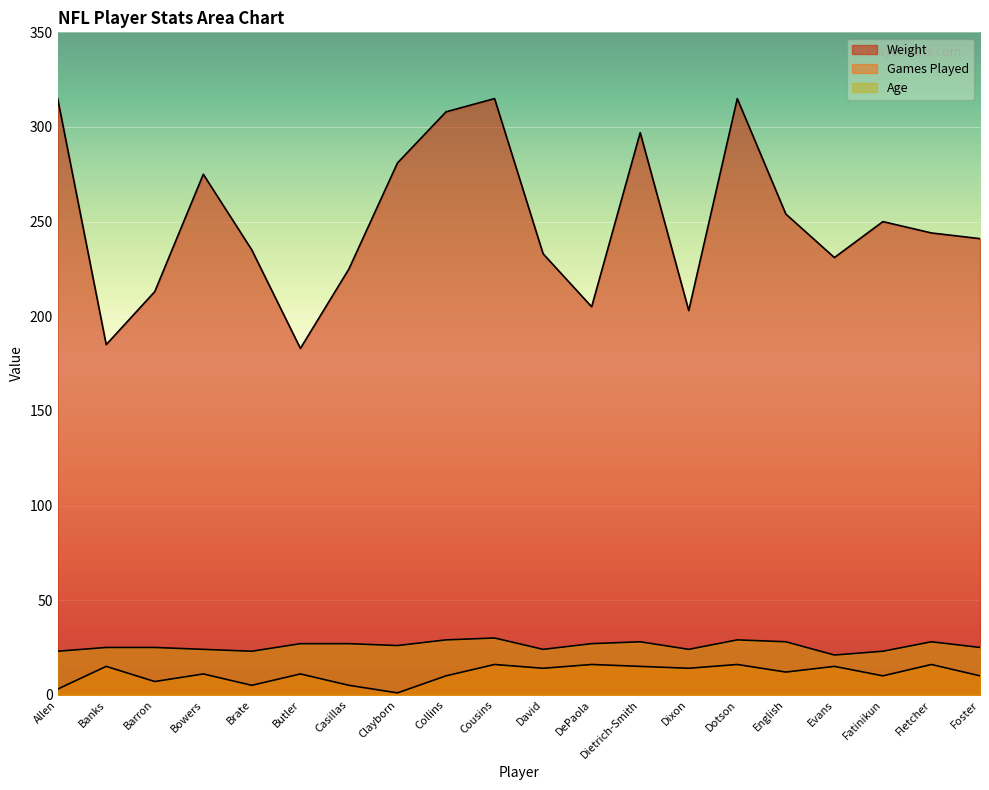

True or false: Games Played has more than 1 points higher than both neighbors.

True